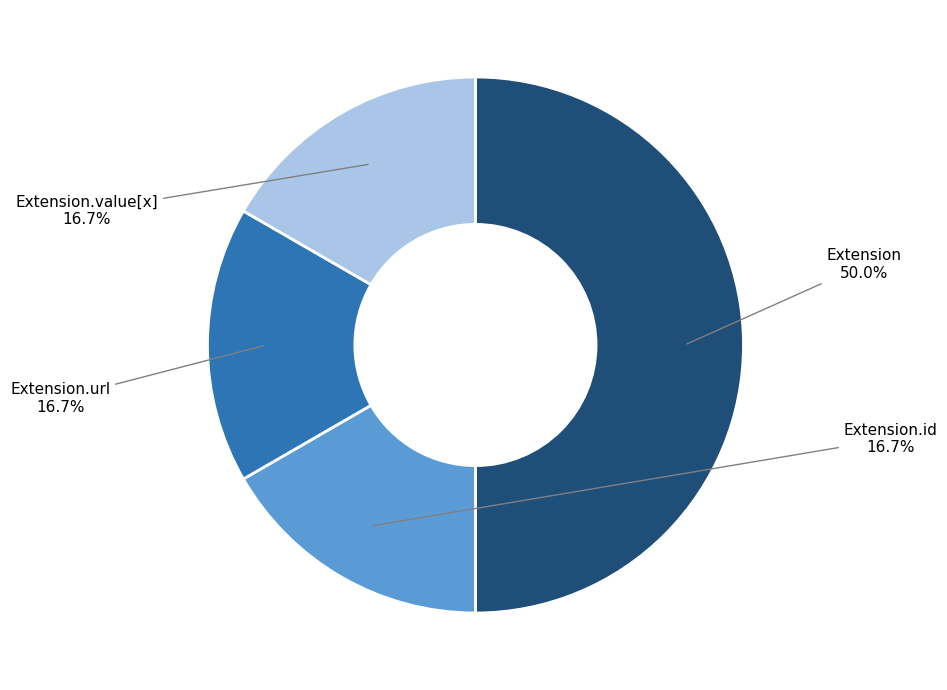

Between Extension and Extension.url, which is larger?

Extension